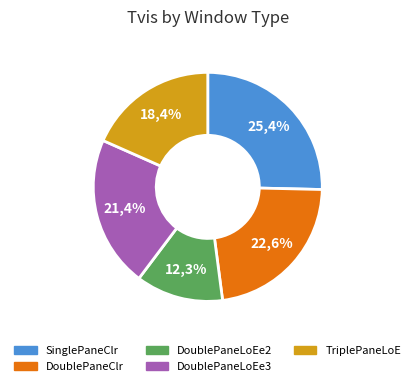

Does any single category account for the majority?

No